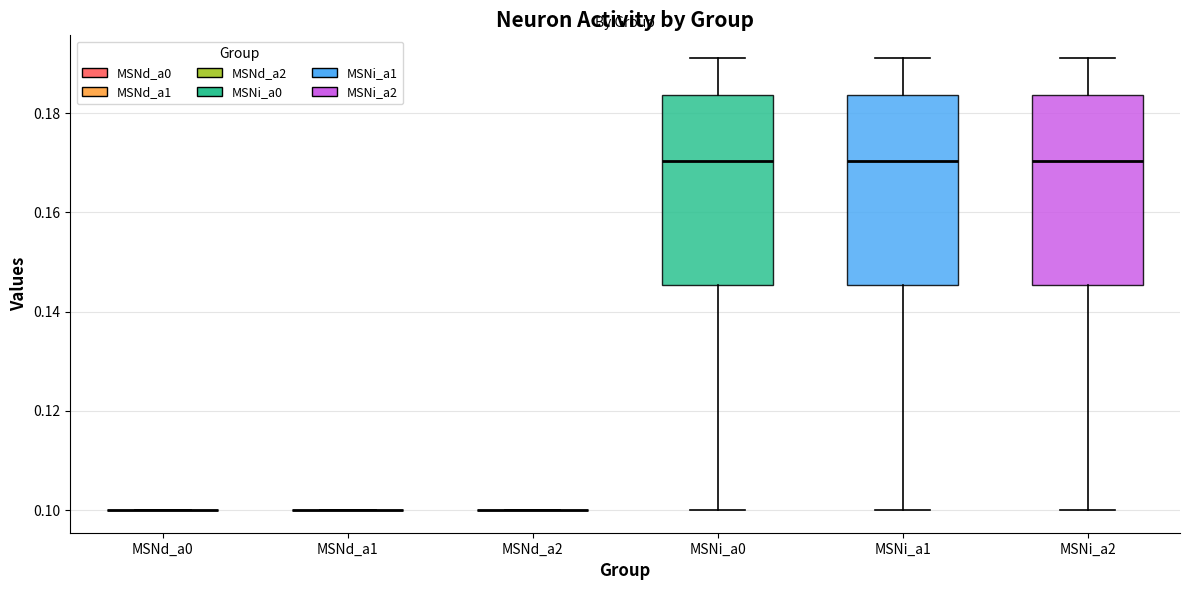

Reading left to right, transcribe this box plot: for each box, give where its median line is, the range the box spans, and where its two whiskers end, as read against the y-axis. The values are not printed on the chart, so give them approximately, as read against the axis.

MSNd_a0: box collapsed to a line at 0.100, whiskers 0.100 to 0.100
MSNd_a1: box collapsed to a line at 0.100, whiskers 0.100 to 0.100
MSNd_a2: box collapsed to a line at 0.100, whiskers 0.100 to 0.100
MSNi_a0: median 0.170, box 0.146 to 0.184, whiskers 0.100 to 0.192
MSNi_a1: median 0.170, box 0.146 to 0.184, whiskers 0.100 to 0.192
MSNi_a2: median 0.170, box 0.146 to 0.184, whiskers 0.100 to 0.192